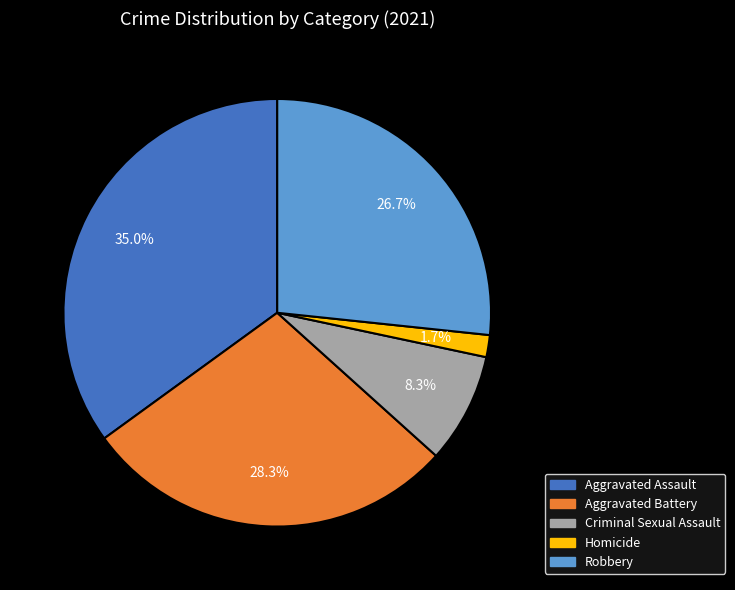

Between Robbery and Homicide, which is larger?

Robbery